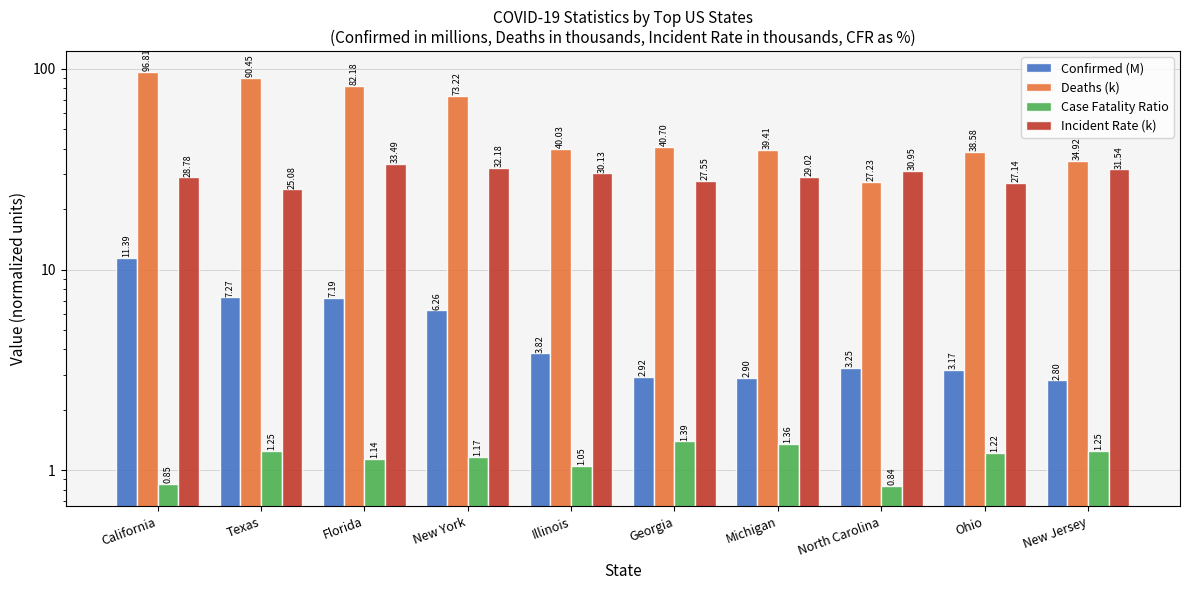

At Texas, list the series in order from smallest to largest.

Case Fatality Ratio, Confirmed (M), Incident Rate (k), Deaths (k)